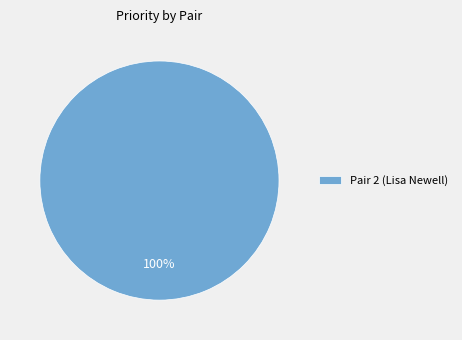

How many slices are in this pie chart?

1